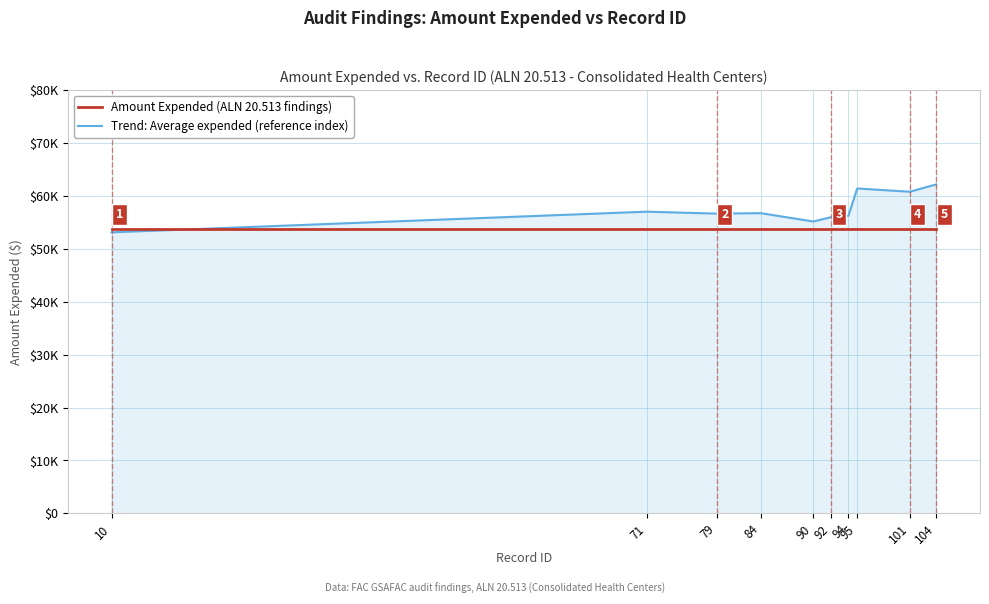

Reading left to right, transcribe all the data shown in this chart.

Amount Expended (ALN 20.513 findings): 53775.0	53775.0	53775.0	53775.0	53775.0	53775.0	53775.0	53775.0	53775.0	53775.0
Trend: Average expended (reference index): 53100.3	57005.3	56635.8	56725.4	55151.7	55958.2	56238.3	61390.5	60771.7	62153.5